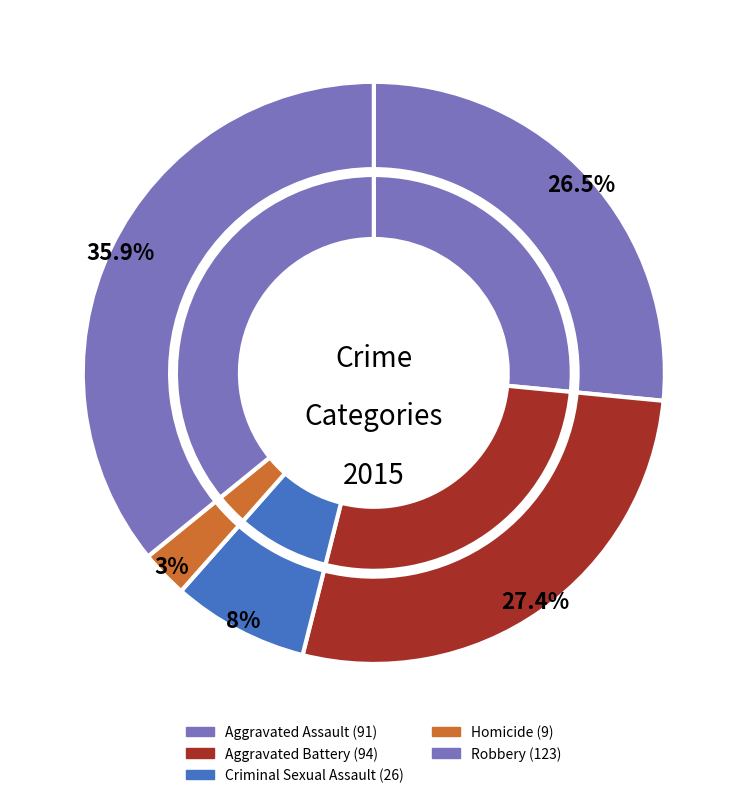

Which slice is the largest?

Robbery